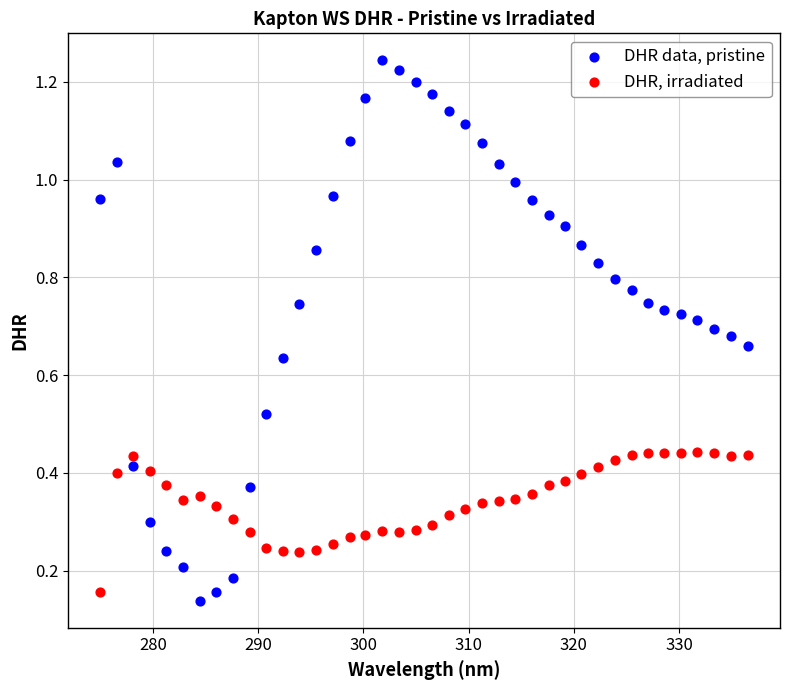

Which series has the widest spread of Y values?

DHR data, pristine